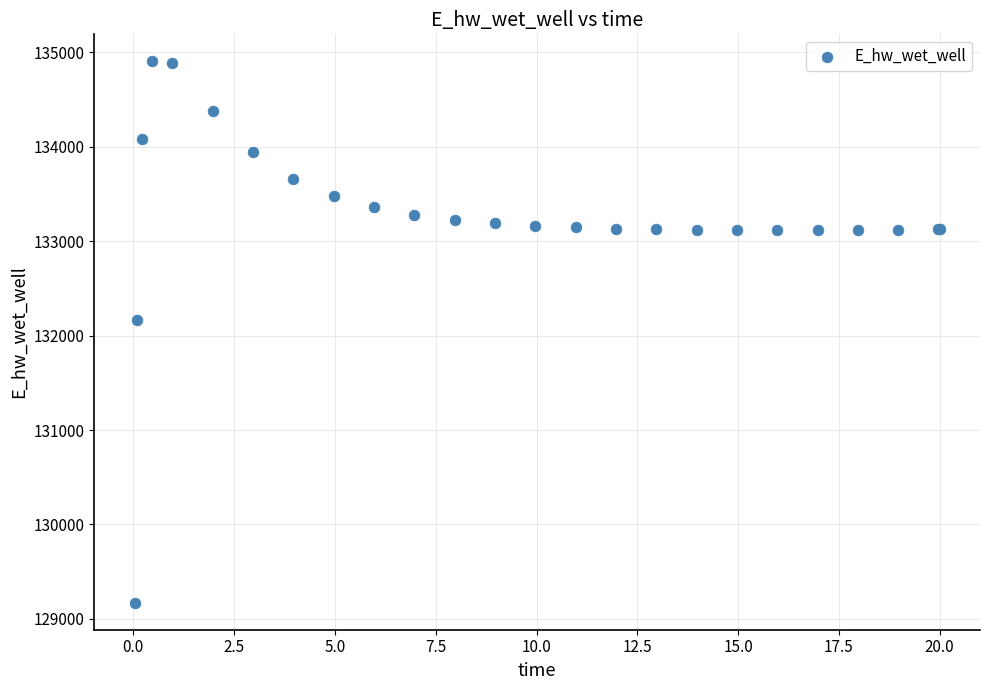

What Y value in the scatter plot is closest to 132037?

132162.3